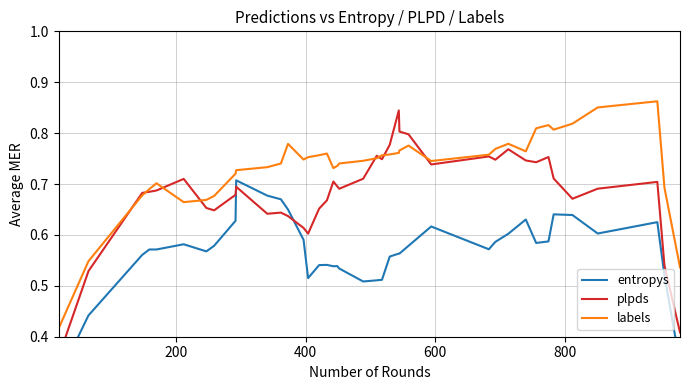

Reading left to right, transcribe all the data shown in this chart.

entropys: 0.3	0.4	0.6	0.6	0.6	0.6	0.6	0.6	0.6	0.7	0.7	0.7	0.6	0.6	0.5	0.5	0.5	0.5	0.5	0.5	0.5	0.5	0.5	0.6	0.6	0.6	0.6	0.6	0.6	0.6	0.6	0.6	0.6	0.6	0.6	0.6	0.6	0.6	0.5	0.3
plpds: 0.4	0.5	0.7	0.7	0.7	0.7	0.7	0.6	0.7	0.7	0.6	0.6	0.6	0.6	0.6	0.7	0.7	0.7	0.7	0.7	0.7	0.8	0.7	0.8	0.8	0.8	0.8	0.7	0.8	0.7	0.8	0.7	0.7	0.8	0.7	0.7	0.7	0.7	0.5	0.4
labels: 0.4	0.5	0.7	0.7	0.7	0.7	0.7	0.7	0.7	0.7	0.7	0.7	0.8	0.7	0.8	0.8	0.8	0.7	0.7	0.7	0.7	0.8	0.8	0.8	0.8	0.8	0.8	0.7	0.8	0.8	0.8	0.8	0.8	0.8	0.8	0.8	0.9	0.9	0.7	0.5